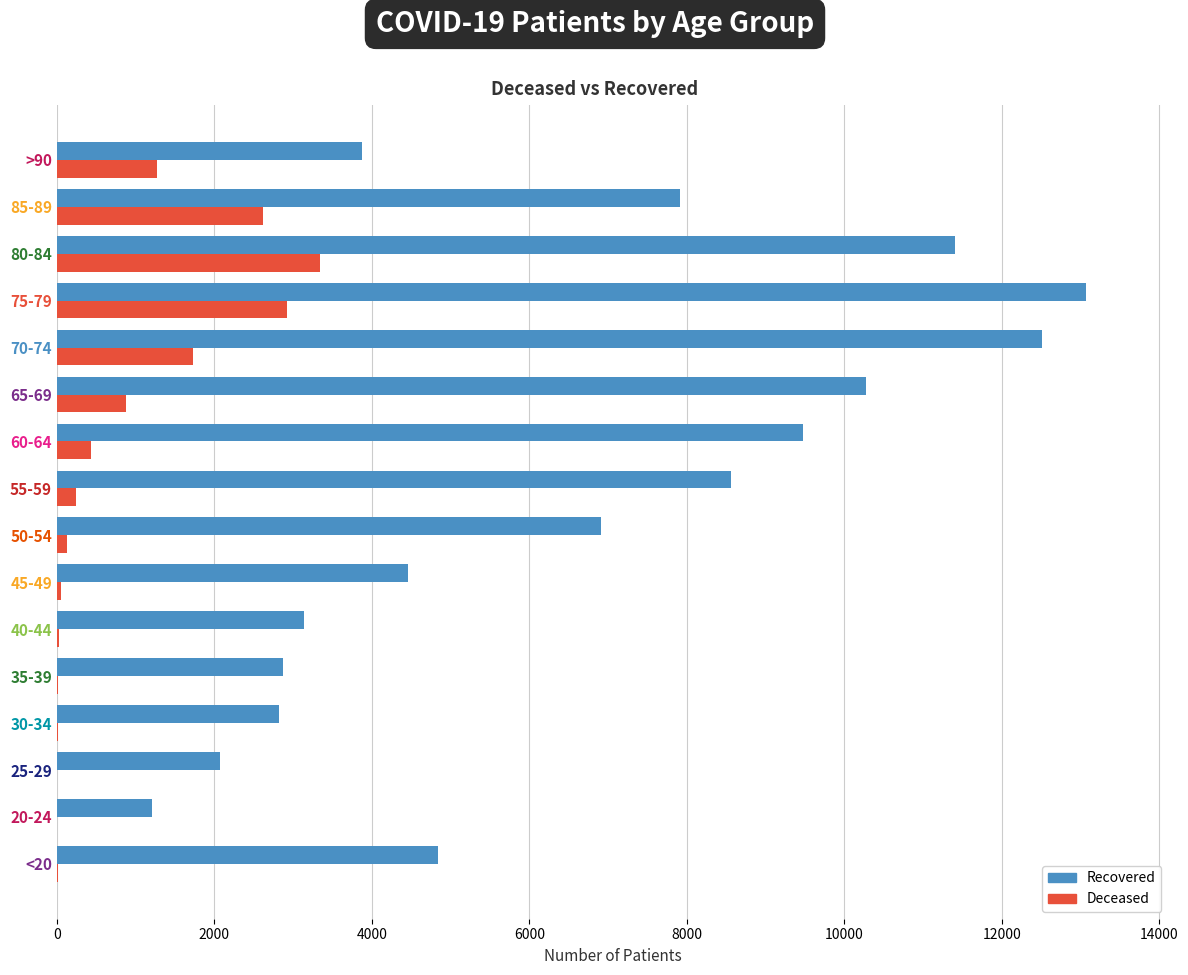

At which category is the sum across all series the highest?

75-79